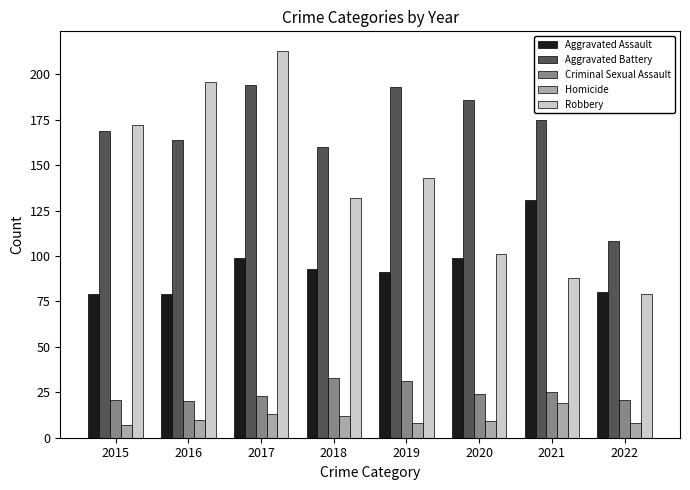

At how many categories does at least one series exceed 177?

4